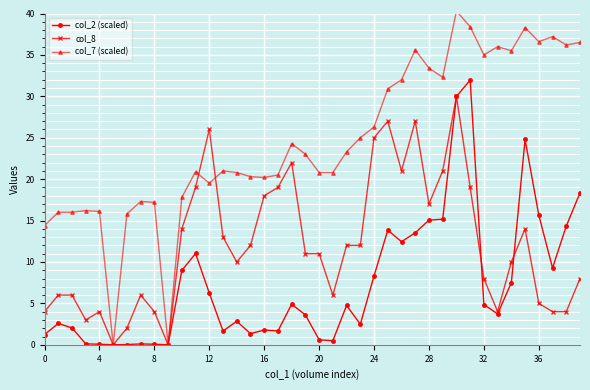

List the series in order of their peak value, lowest first.

col_8, col_2 (scaled), col_7 (scaled)